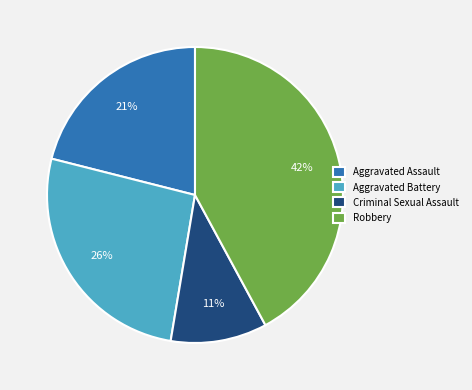

Is there any slice that represents more than half of the pie?

No